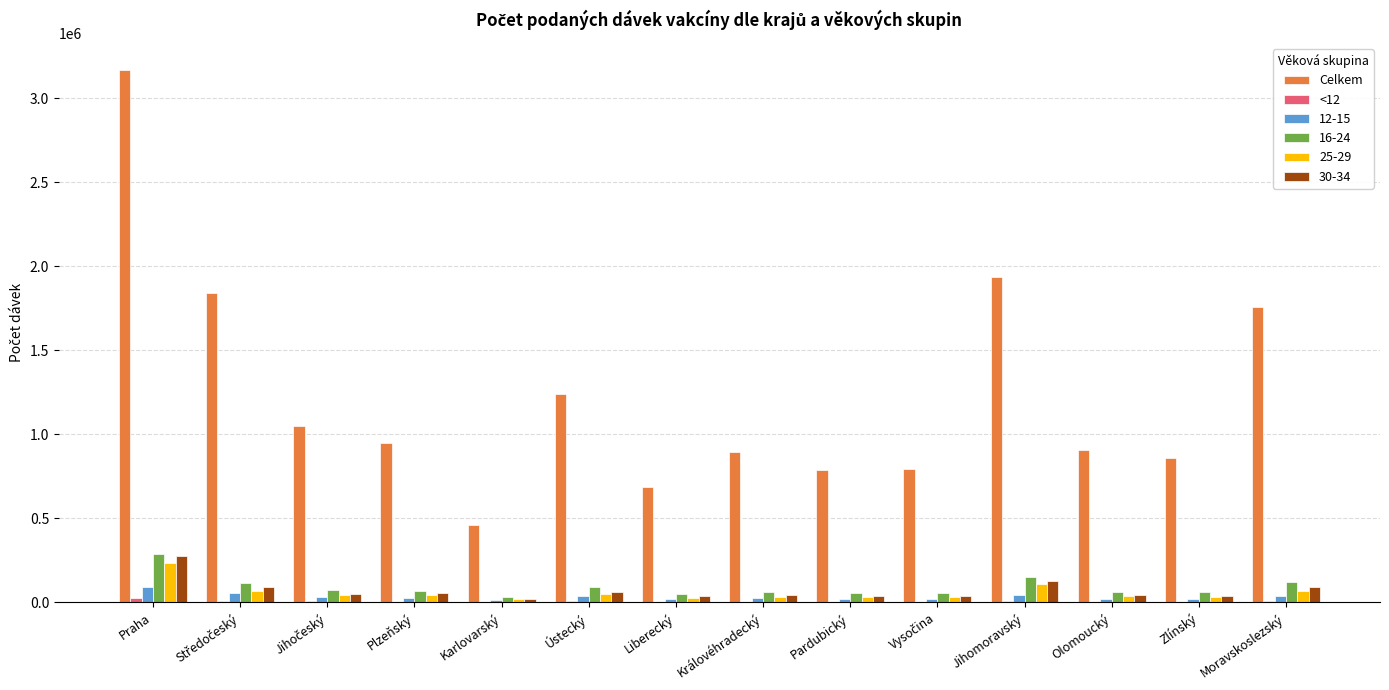

Is it true that Celkem equals 788278 at Pardubický?

True